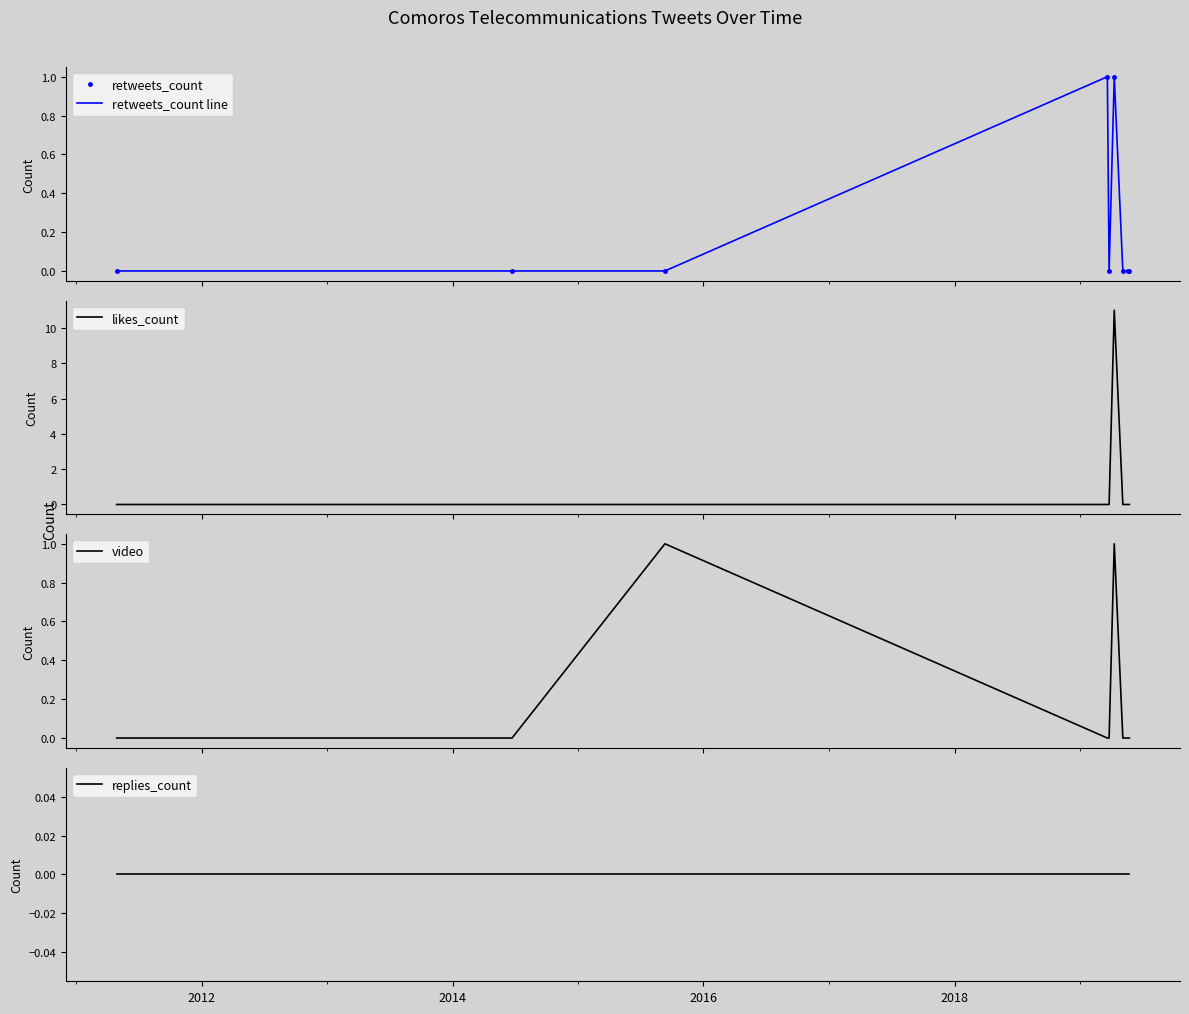

True or false: likes_count and retweets_count line cross at least once.

False